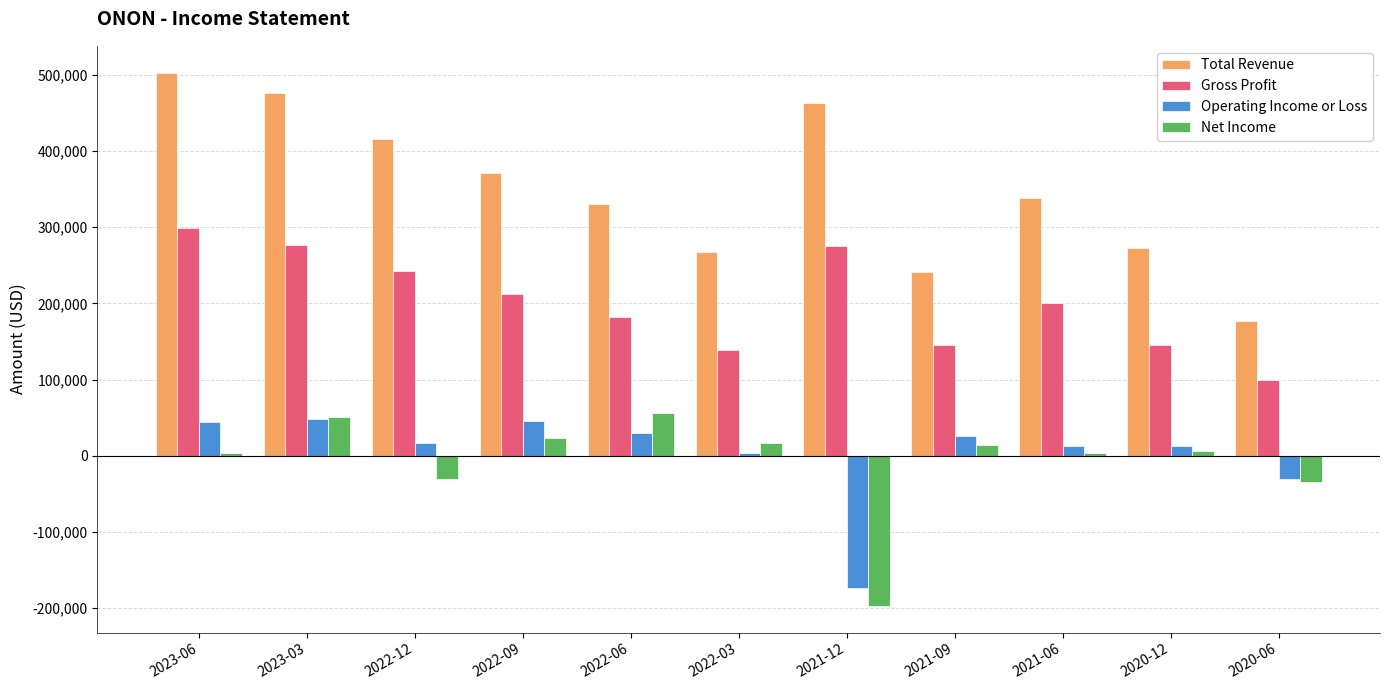

Are the bars horizontal?

No